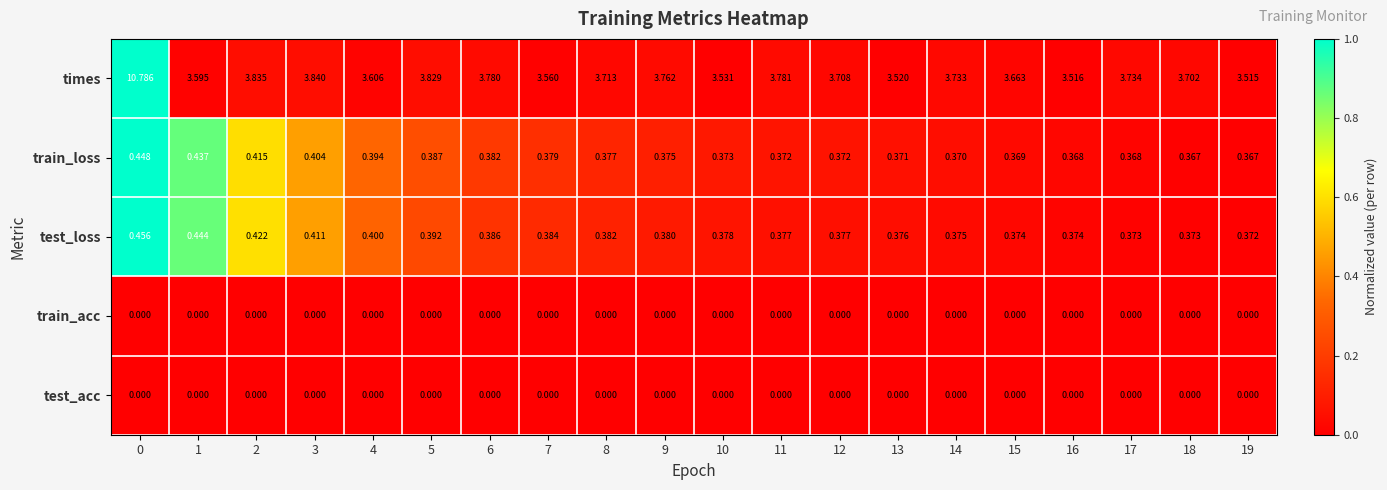

Which series has the largest total across all categories?

times